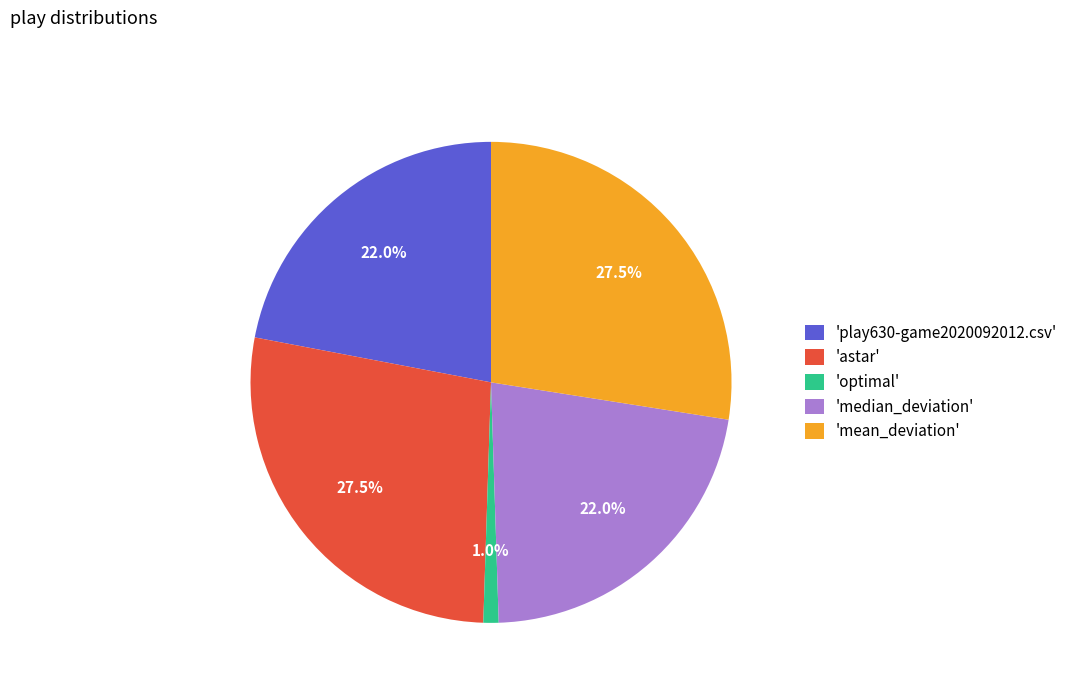

Is the sum of 'mean_deviation' and 'play630-game2020092012.csv' greater than half?

No